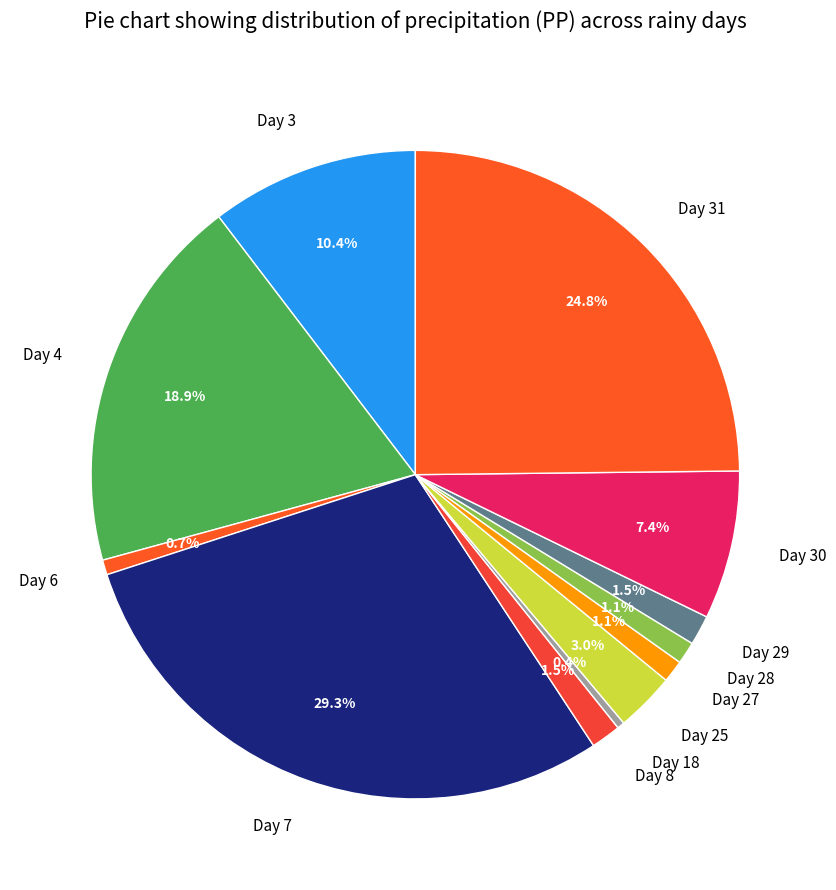

Is there a majority slice in this chart?

No